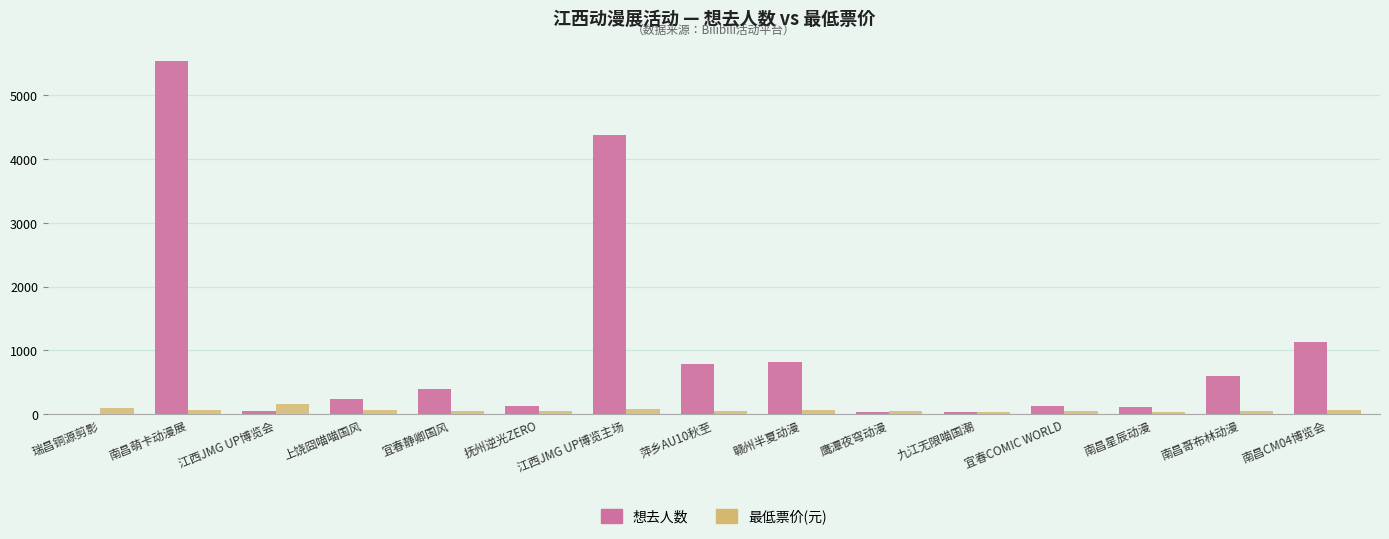

What is the approximate value of 最低票价(元) at 鹰潭夜穹动漫?

55.0